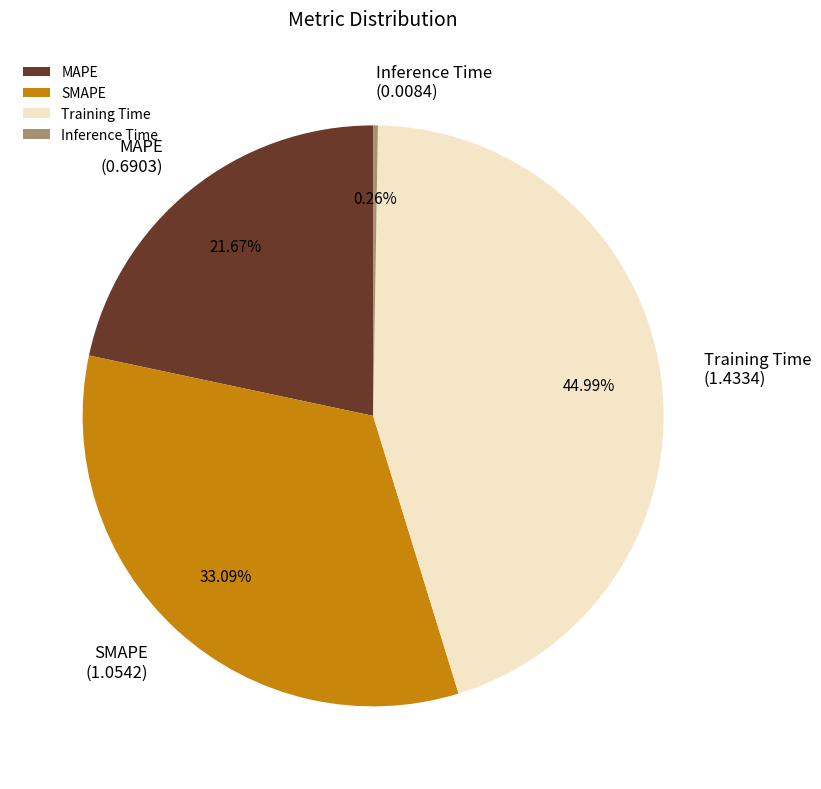

Between Training Time and SMAPE, which is larger?

Training Time